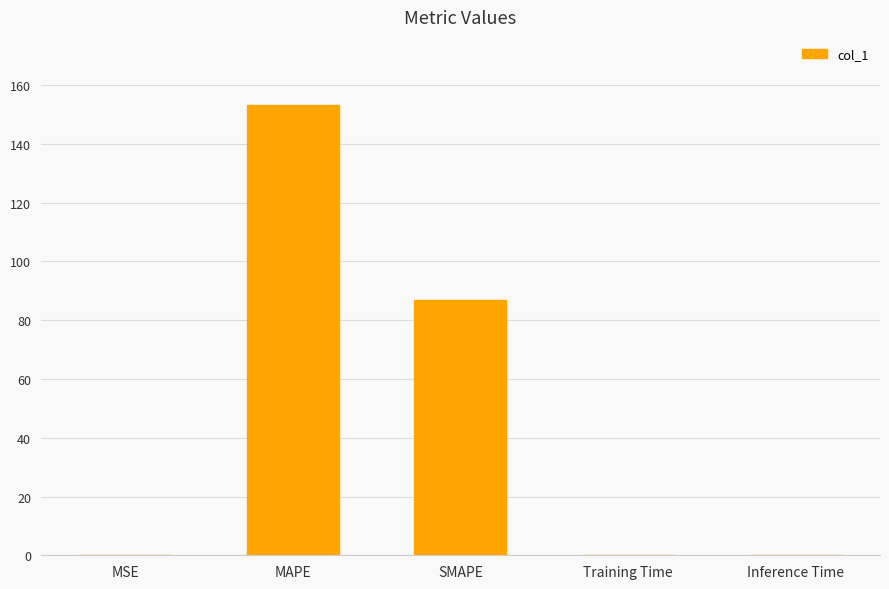

Count the number of categories in the chart.

5